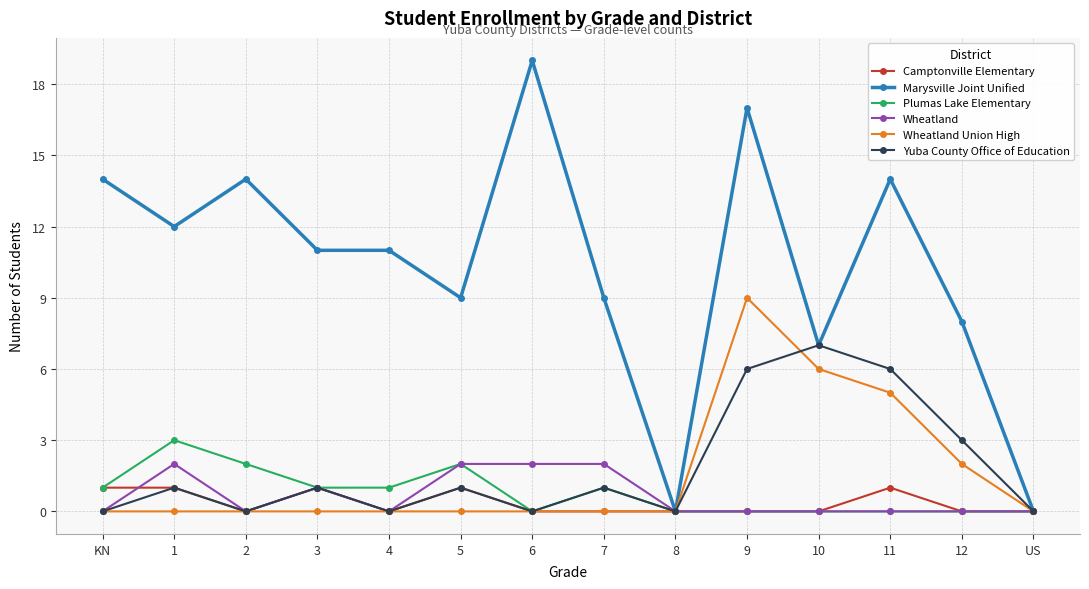

What is the difference between the maximum and minimum values in the Wheatland series?

2